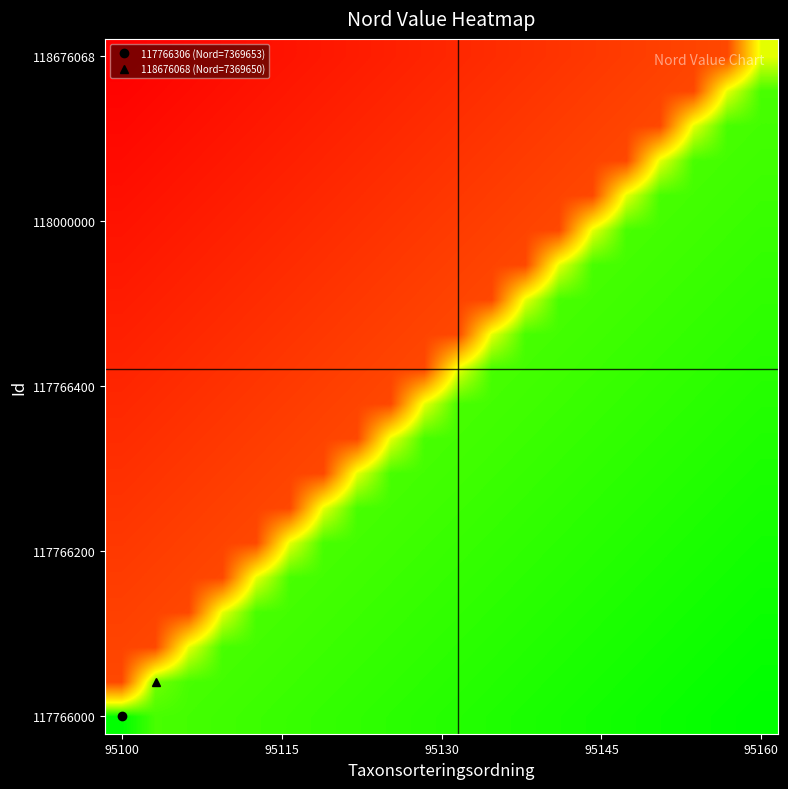

How many distinct data groups are displayed?

20